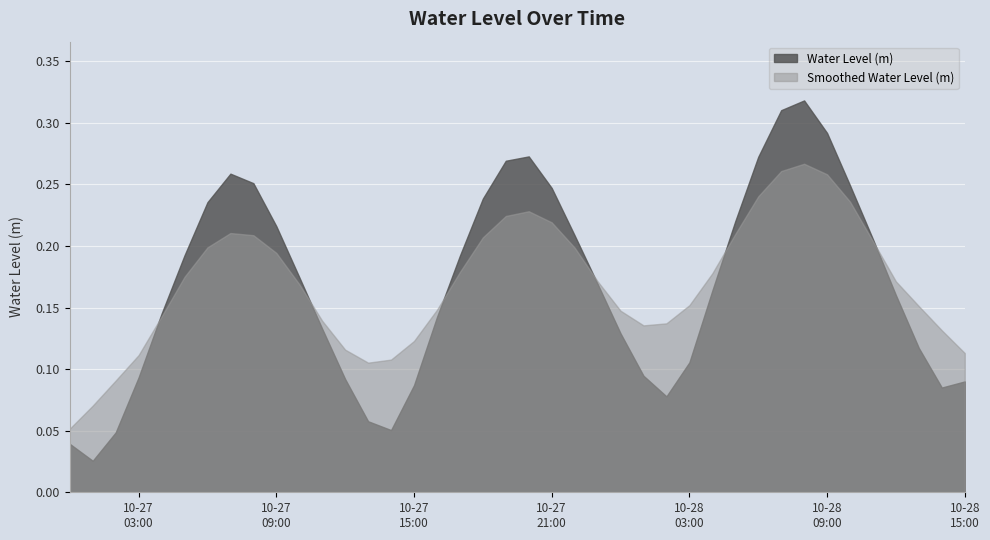

At which label is the value closest to 0?

2024-10-27 01:00:00